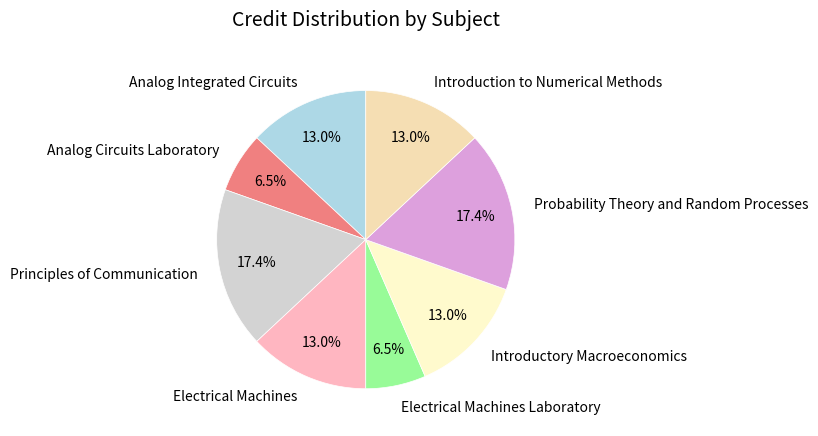

Approximately how many times larger is the value at Introductory Macroeconomics compared to Electrical Machines?

1.0